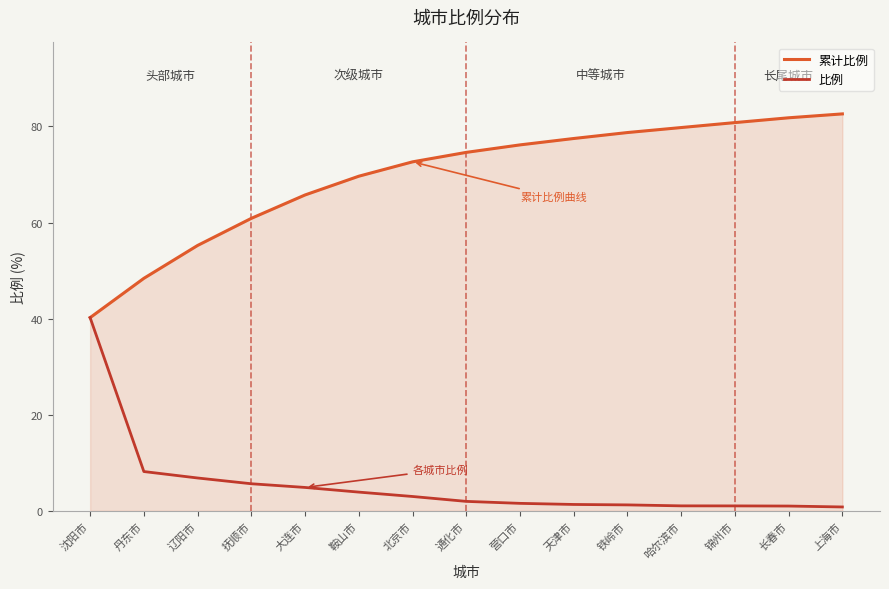

Rank the series by their average value, from highest to lowest.

累计比例, 比例